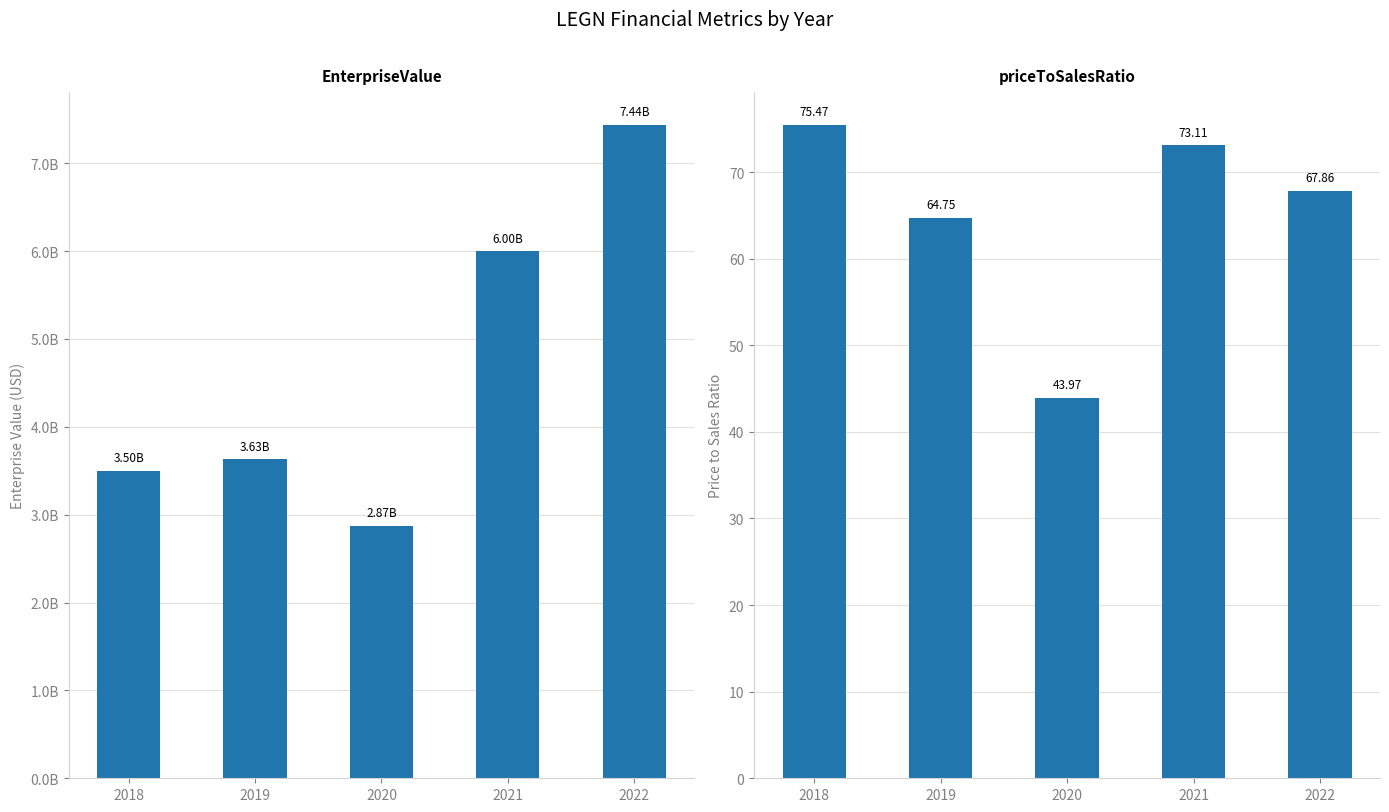

Reading right to left, transcribe all the data shown in this chart.

EnterpriseValue: 7437877443.5	5999123220.1	2874861694.7	3630571586.0	3502001586.0
priceToSalesRatio: 67.9	73.1	44.0	64.8	75.5